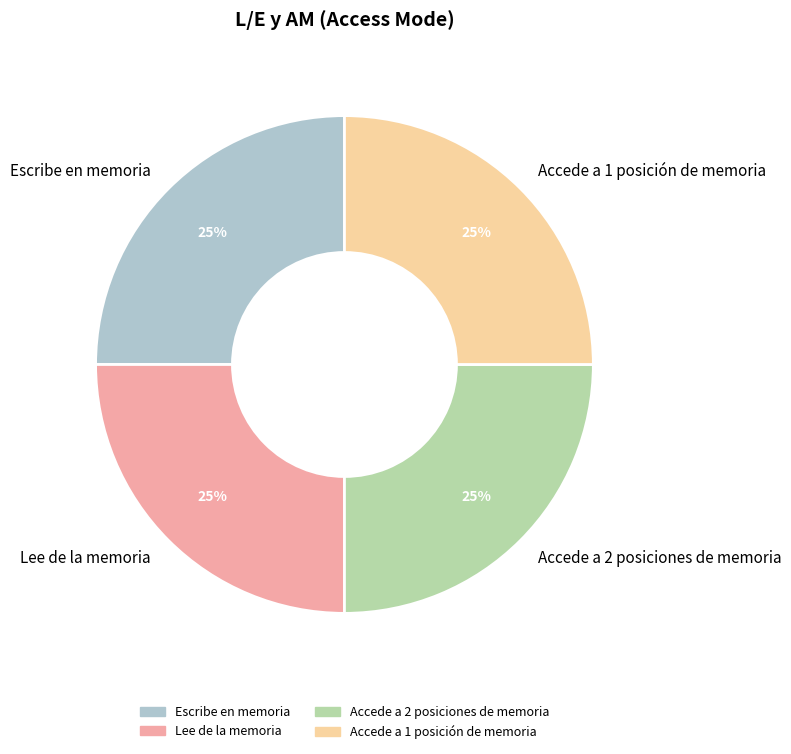

To the nearest percent, what is the average slice percentage?

25%